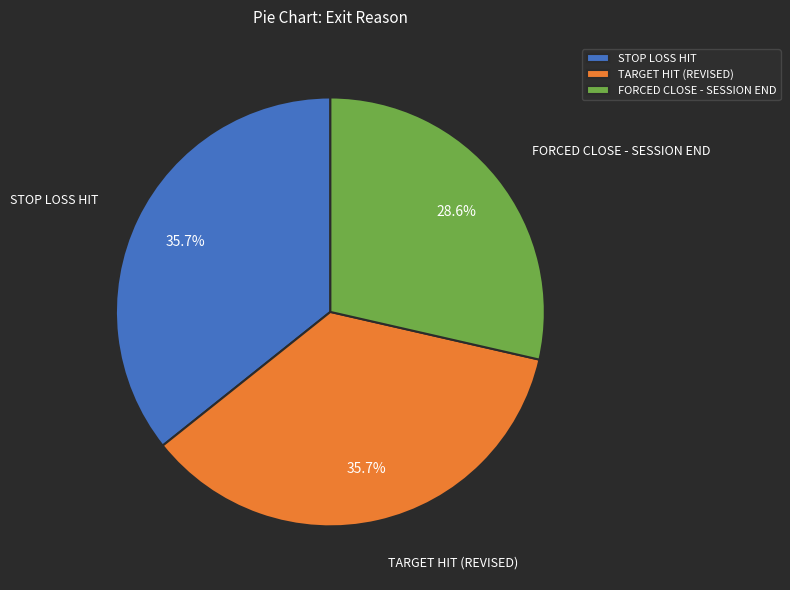

How many segments does this pie chart have?

3